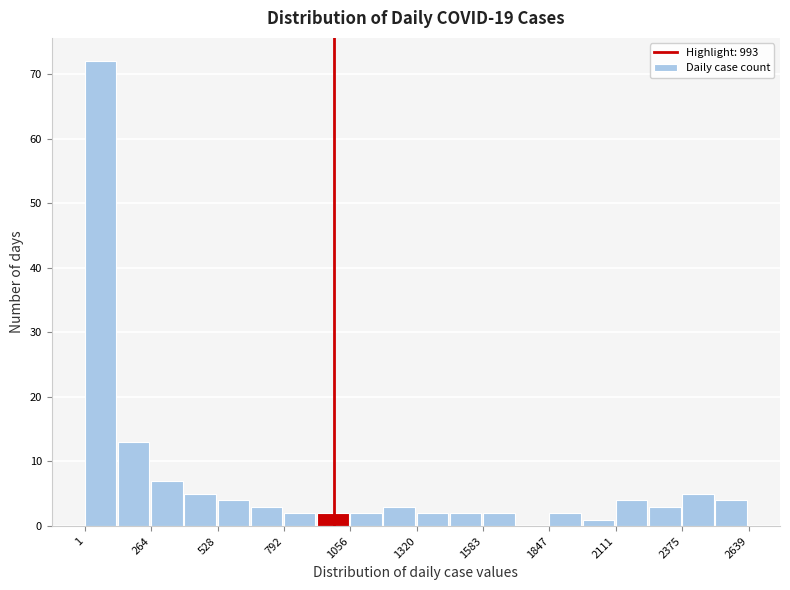

Around what value on the x-axis is the tallest bar? Give the approximate position of its centre, as read against the axis.

50